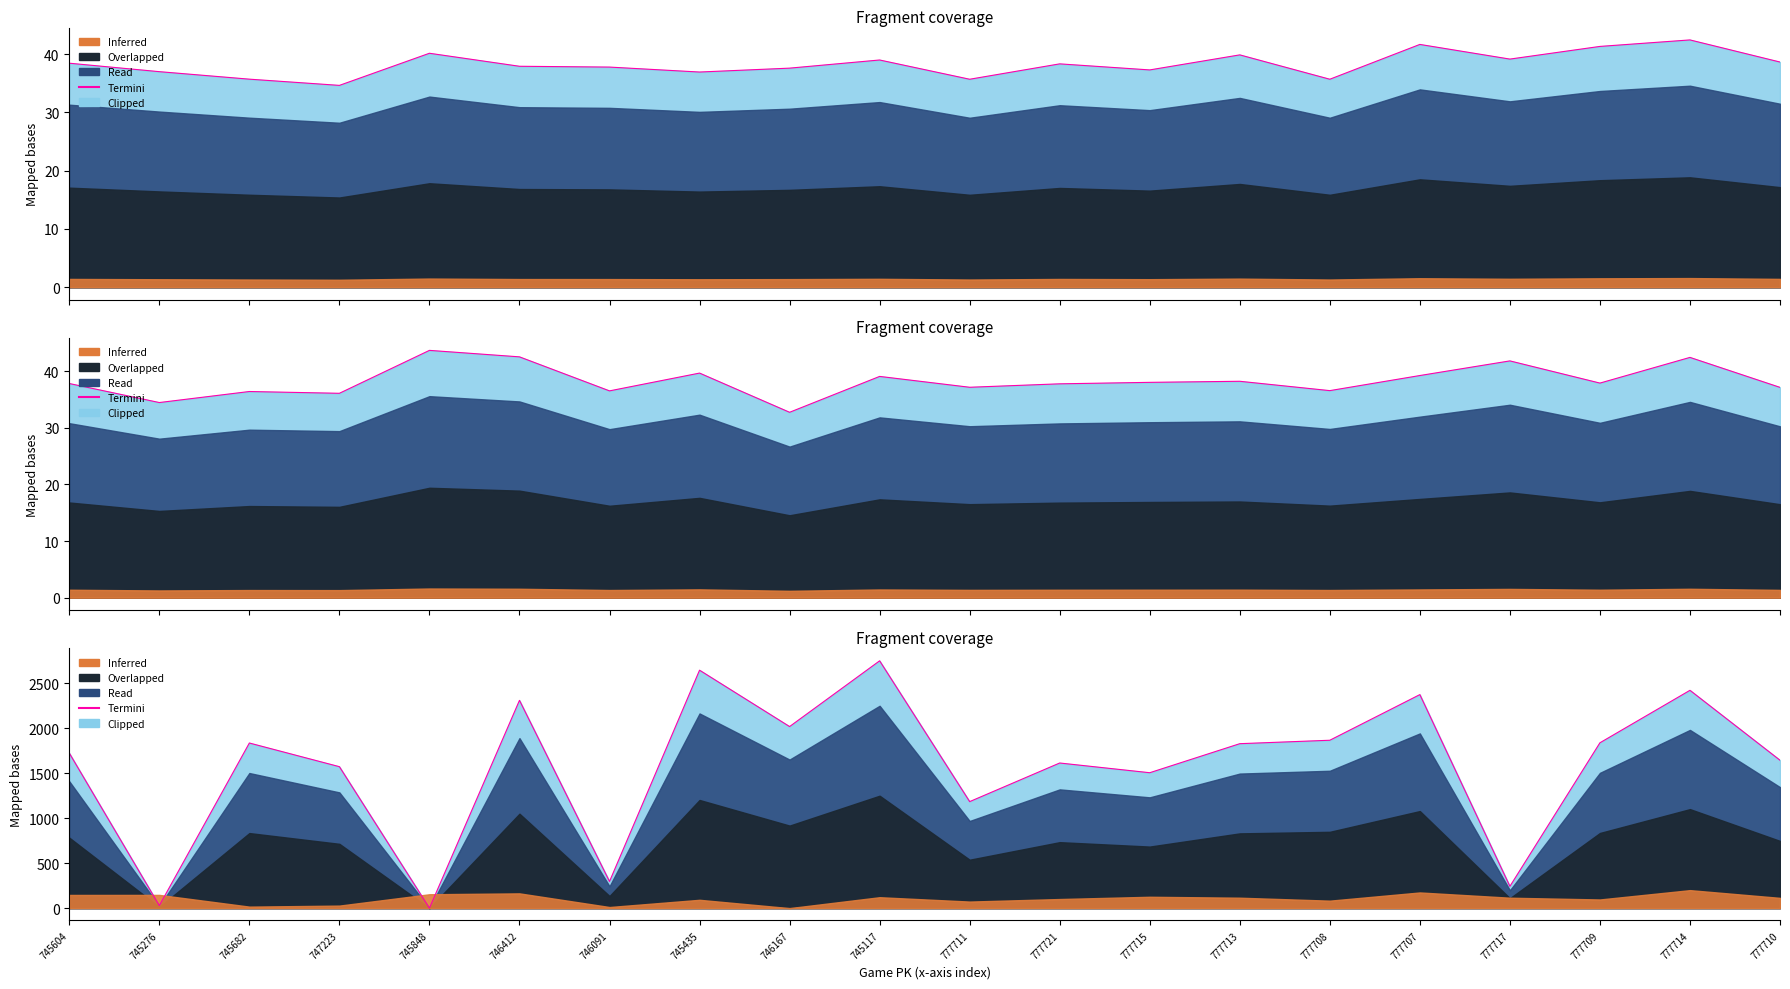

What is the label of the 10th point from the left?

745117